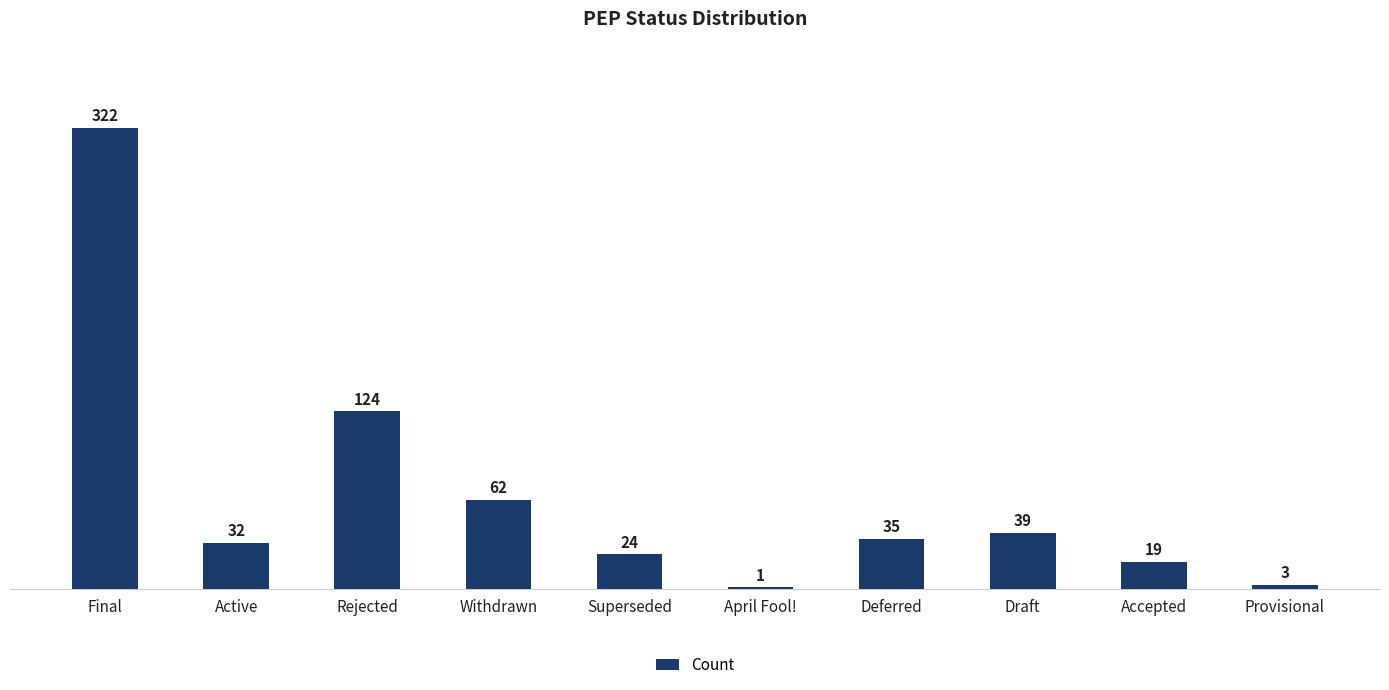

The value at Superseded is 37. True or false?

False